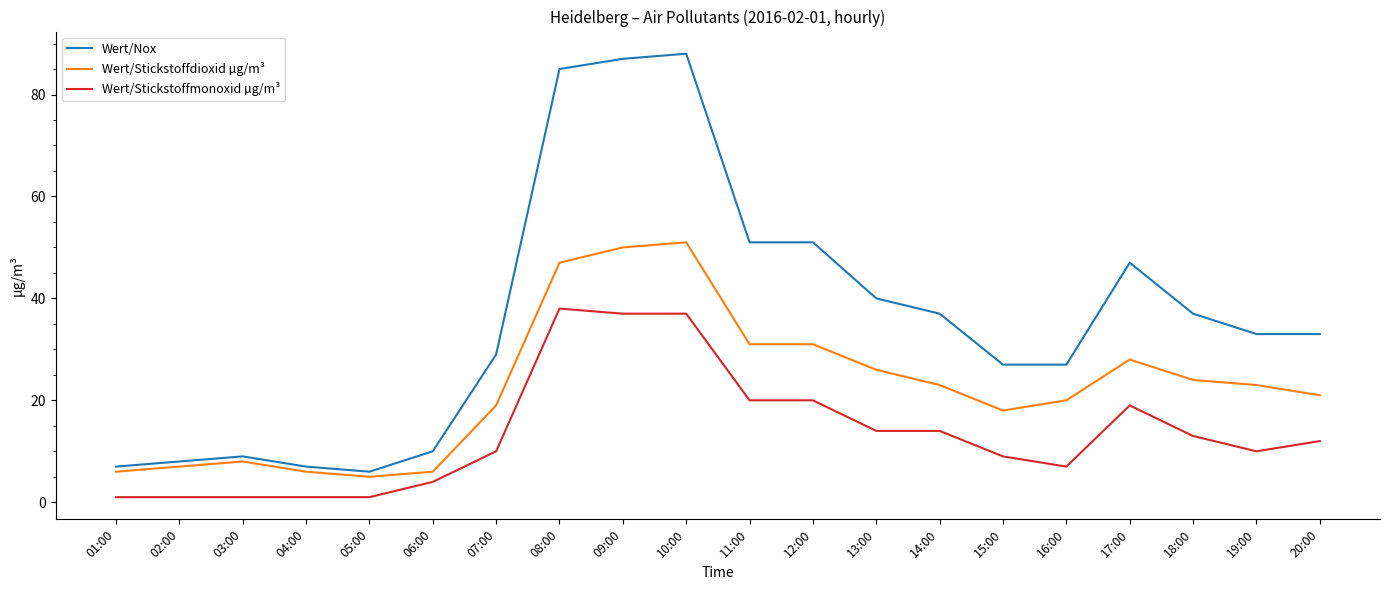

At which label is Wert/Stickstoffdioxid µg/m³ closest to 28?

17:00